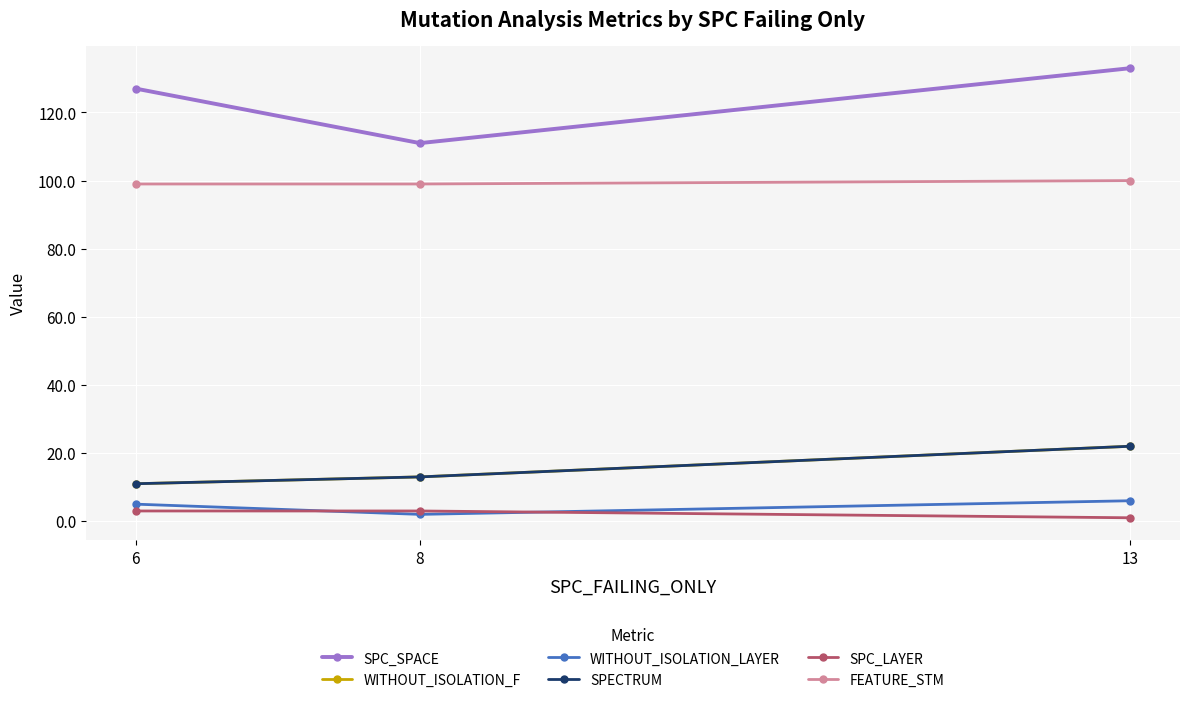

Does the chart have visible grid lines?

Yes